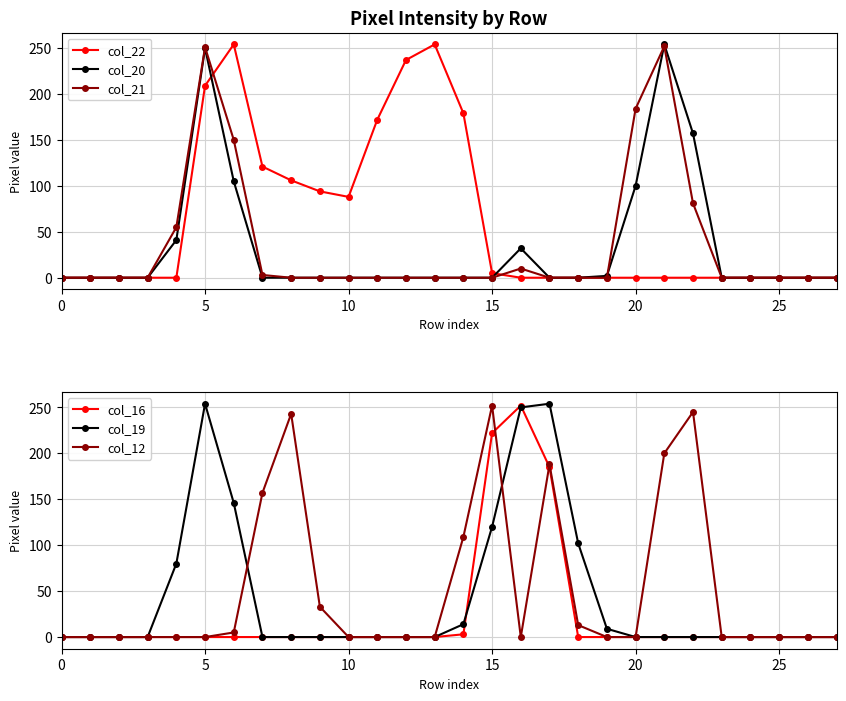

True or false: col_22 has more than 0 points higher than both neighbors.

True